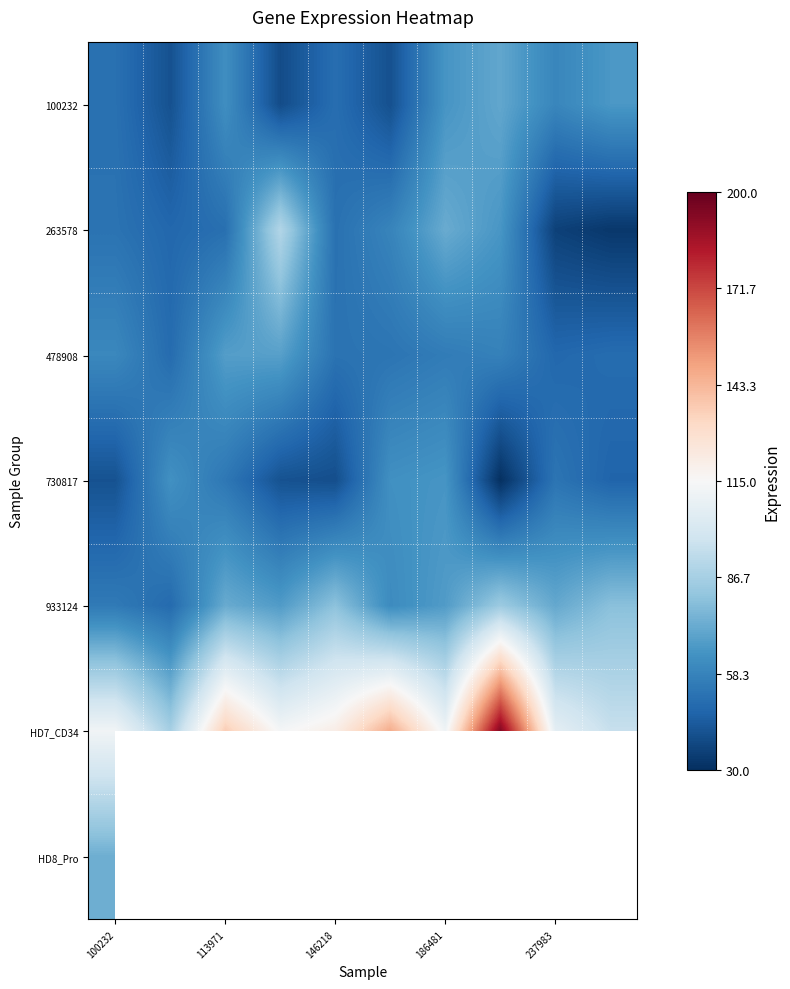

The value of 100232 at 146218 is 15.1. True or false?

False